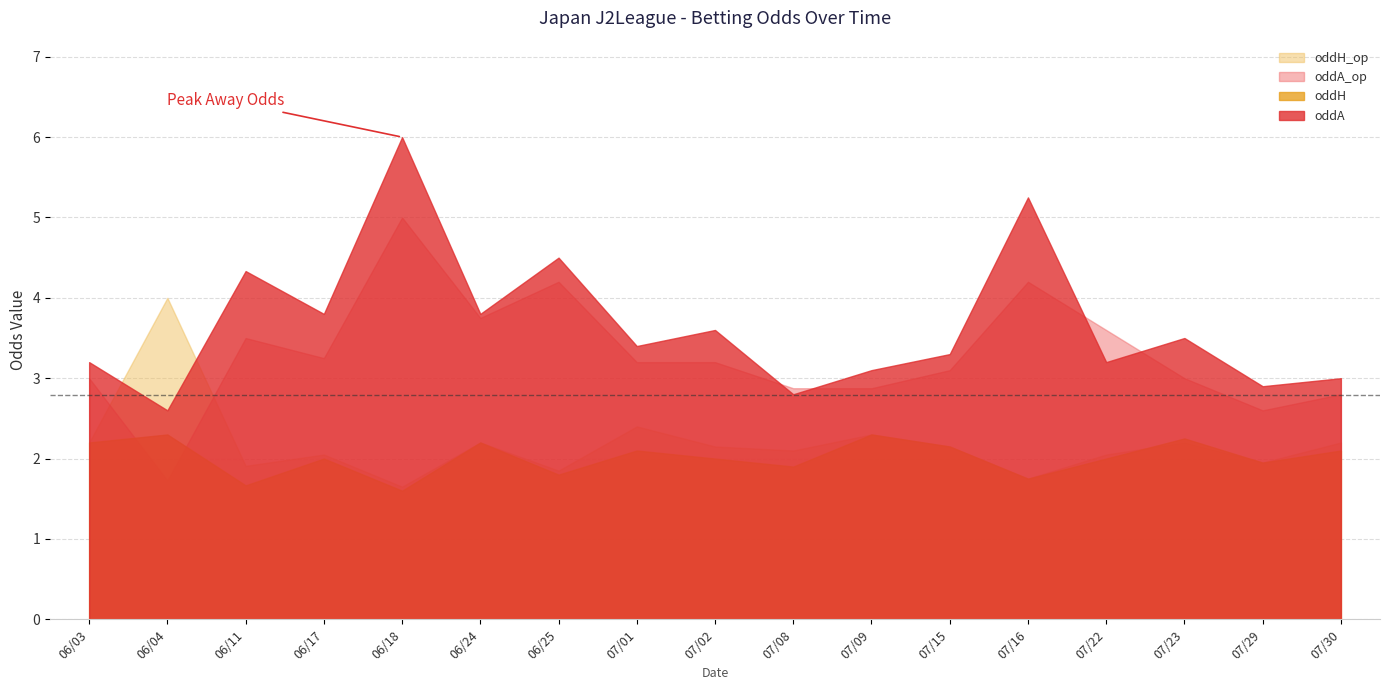

What is the smallest value displayed?

1.6